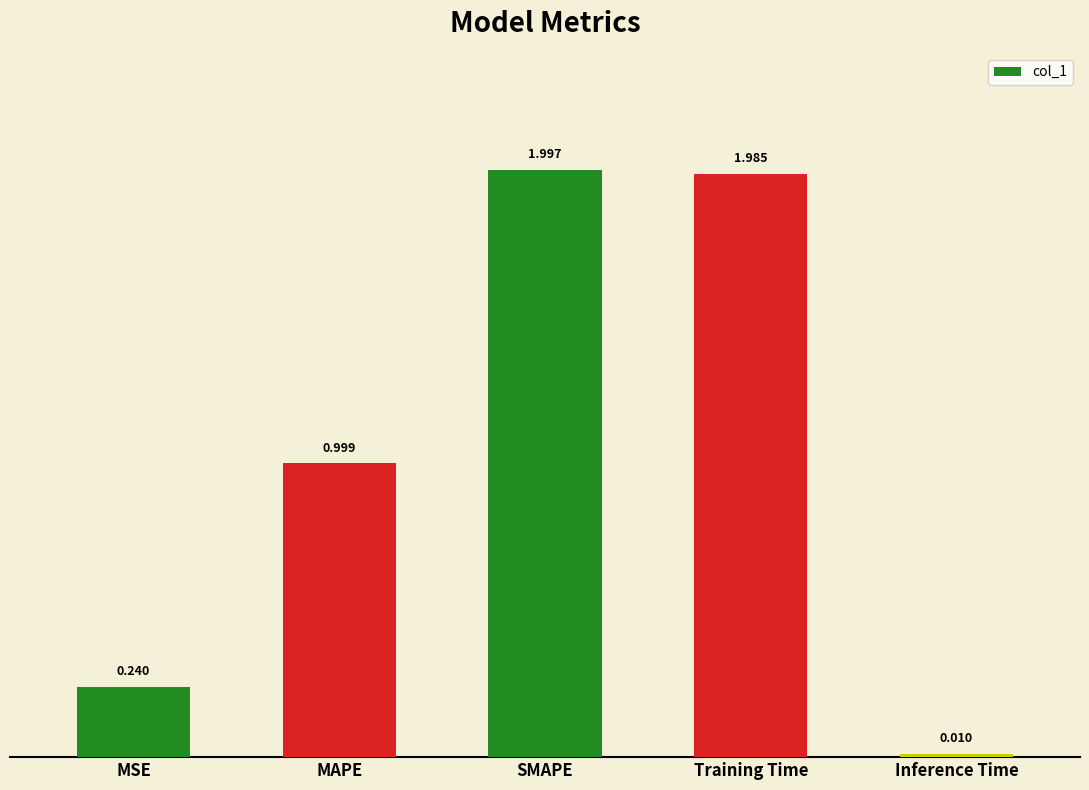

Rank the categories by value from highest to lowest.

SMAPE, Training Time, MAPE, MSE, Inference Time